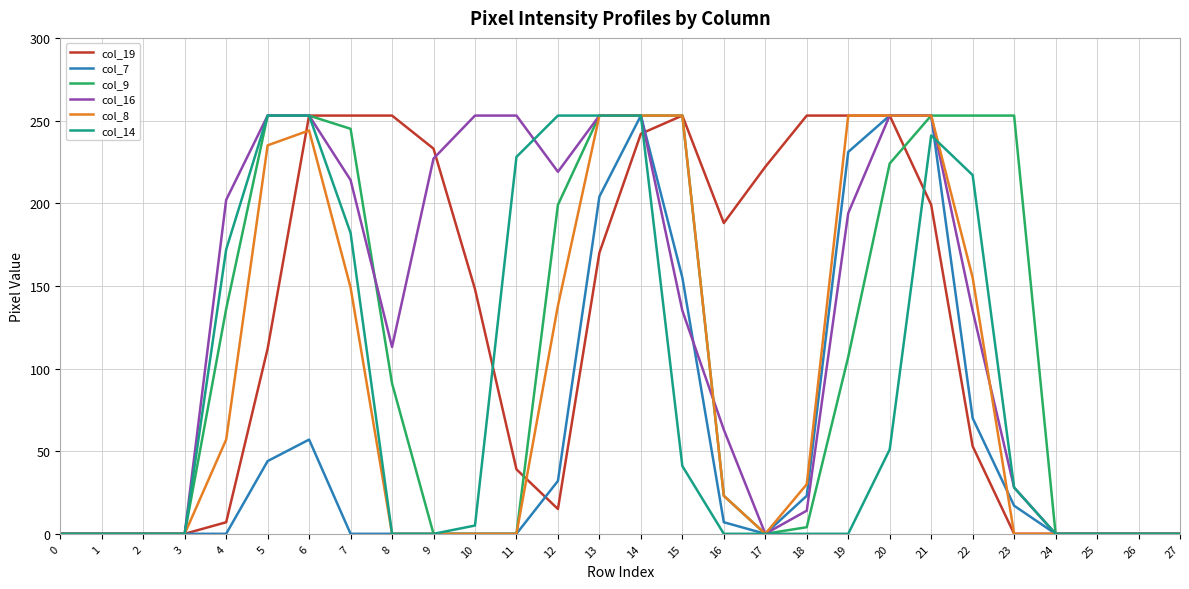

What are all the series names shown in the legend?

col_19, col_7, col_9, col_16, col_8, col_14